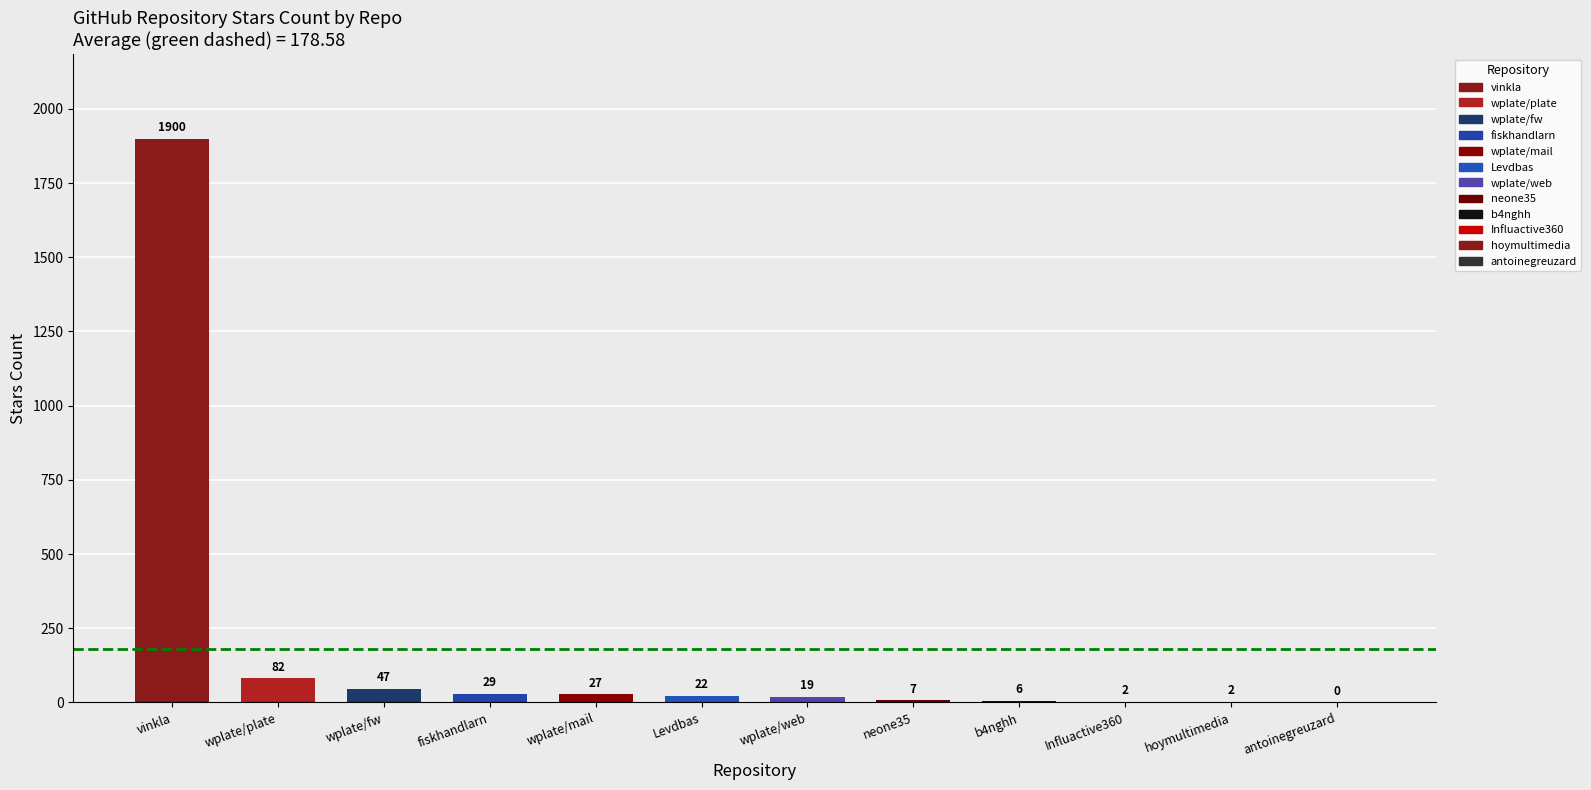

The chart shows a value of 29 at fiskhandlarn. True or false?

True